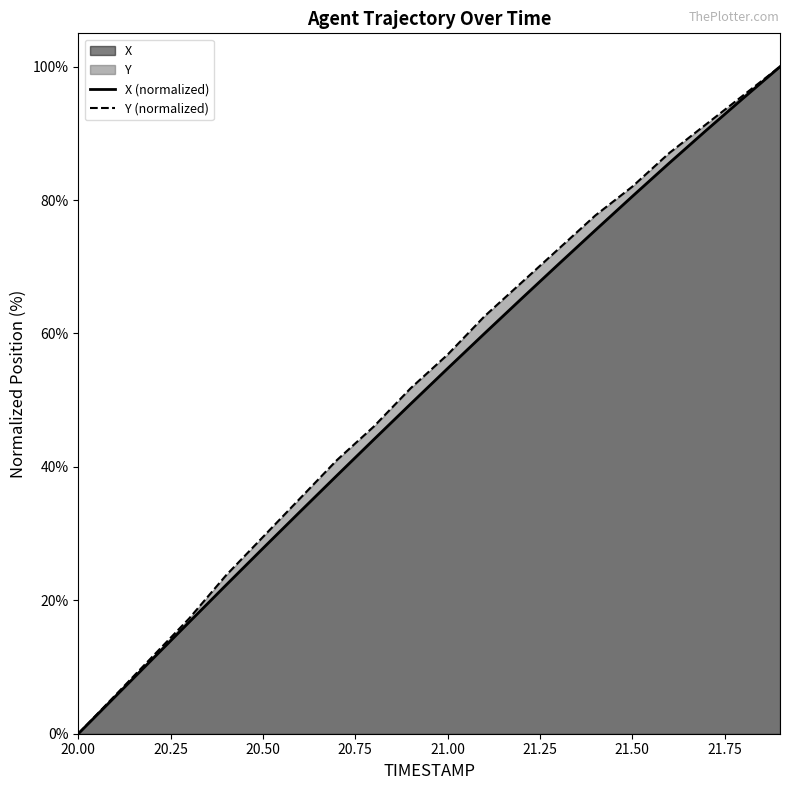

Rank the series by their maximum value, from lowest to highest.

X (normalized), Y (normalized)